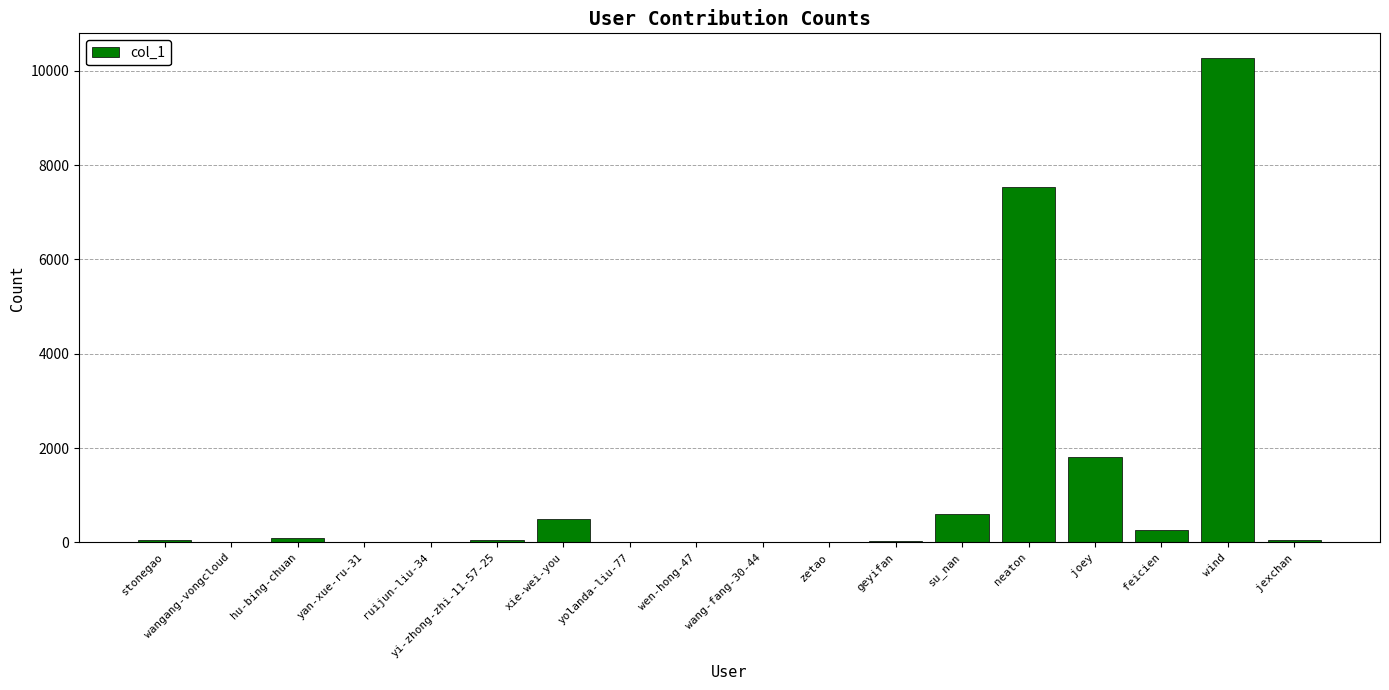

What is the greatest value displayed?

10282